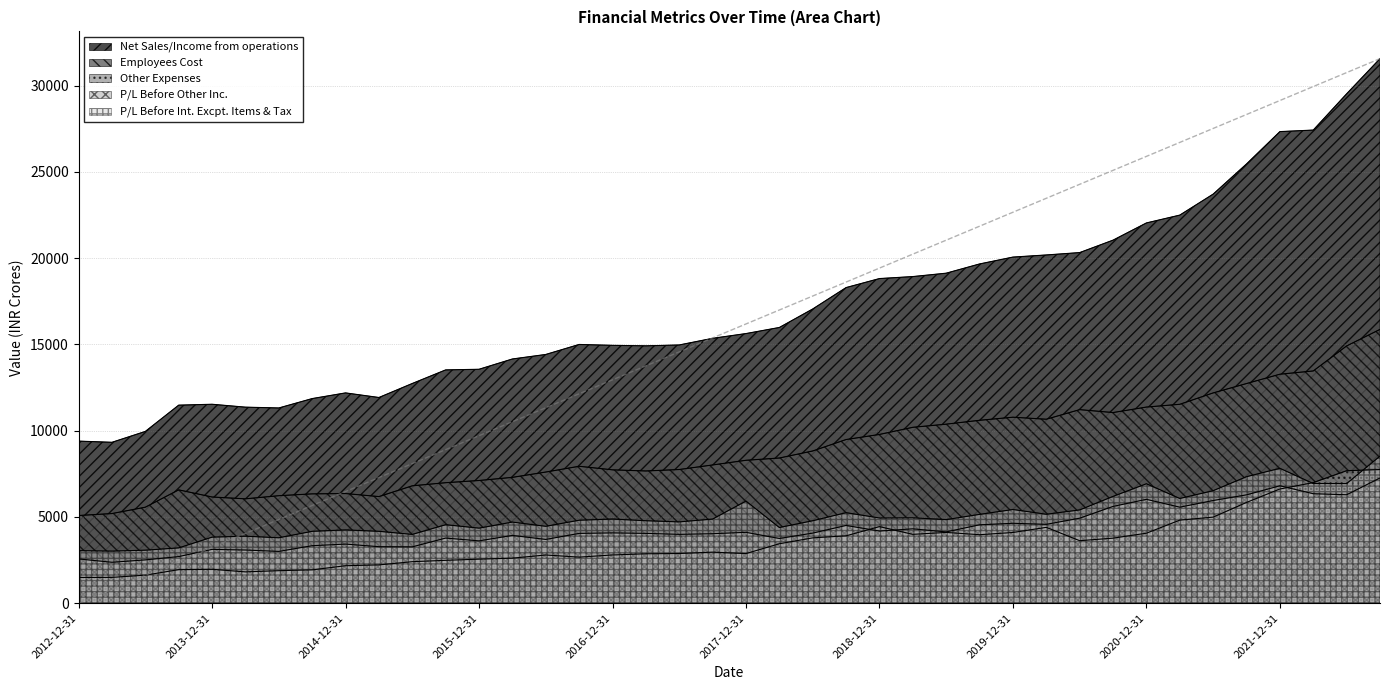

What is the label of the 34th point from the right?

2014-06-30